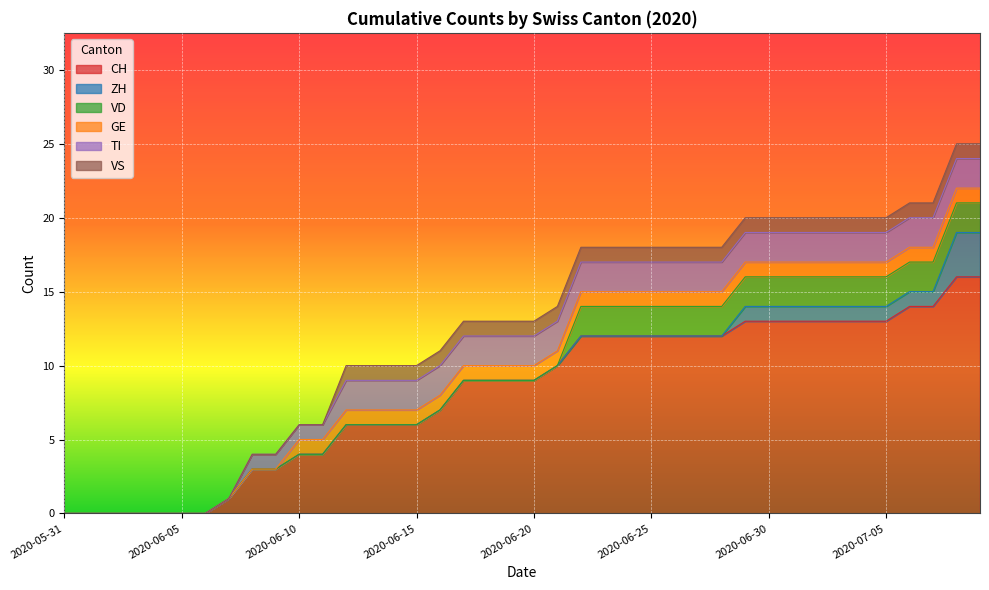

Reading left to right, what are all the values shown in this chart?

CH: 0	0	0	0	0	0	0	1	3	3	4	4	6	6	6	6	7	9	9	9	9	10	12	12	12	12	12	12	12	13	13	13	13	13	13	13	14	14	16	16
ZH: 0	0	0	0	0	0	0	0	0	0	0	0	0	0	0	0	0	0	0	0	0	0	0	0	0	0	0	0	0	1	1	1	1	1	1	1	1	1	3	3
VD: 0	0	0	0	0	0	0	0	0	0	0	0	0	0	0	0	0	0	0	0	0	0	2	2	2	2	2	2	2	2	2	2	2	2	2	2	2	2	2	2
GE: 0	0	0	0	0	0	0	0	0	0	1	1	1	1	1	1	1	1	1	1	1	1	1	1	1	1	1	1	1	1	1	1	1	1	1	1	1	1	1	1
TI: 0	0	0	0	0	0	0	0	1	1	1	1	2	2	2	2	2	2	2	2	2	2	2	2	2	2	2	2	2	2	2	2	2	2	2	2	2	2	2	2
VS: 0	0	0	0	0	0	0	0	0	0	0	0	1	1	1	1	1	1	1	1	1	1	1	1	1	1	1	1	1	1	1	1	1	1	1	1	1	1	1	1